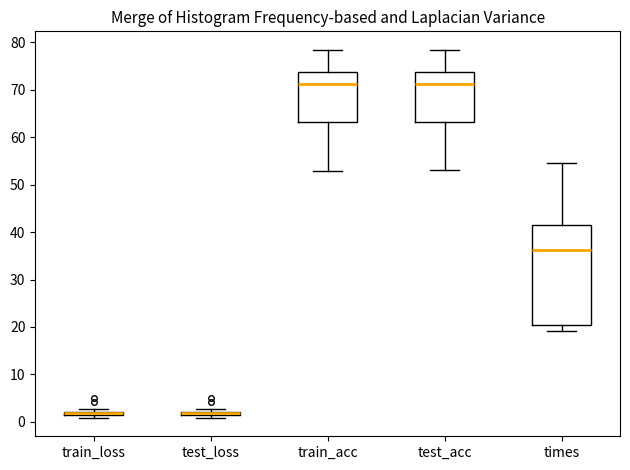

Where is the lower edge of the box for train_loss on the y-axis? The values are not printed on the chart, so give them approximately, as read against the axis.

1